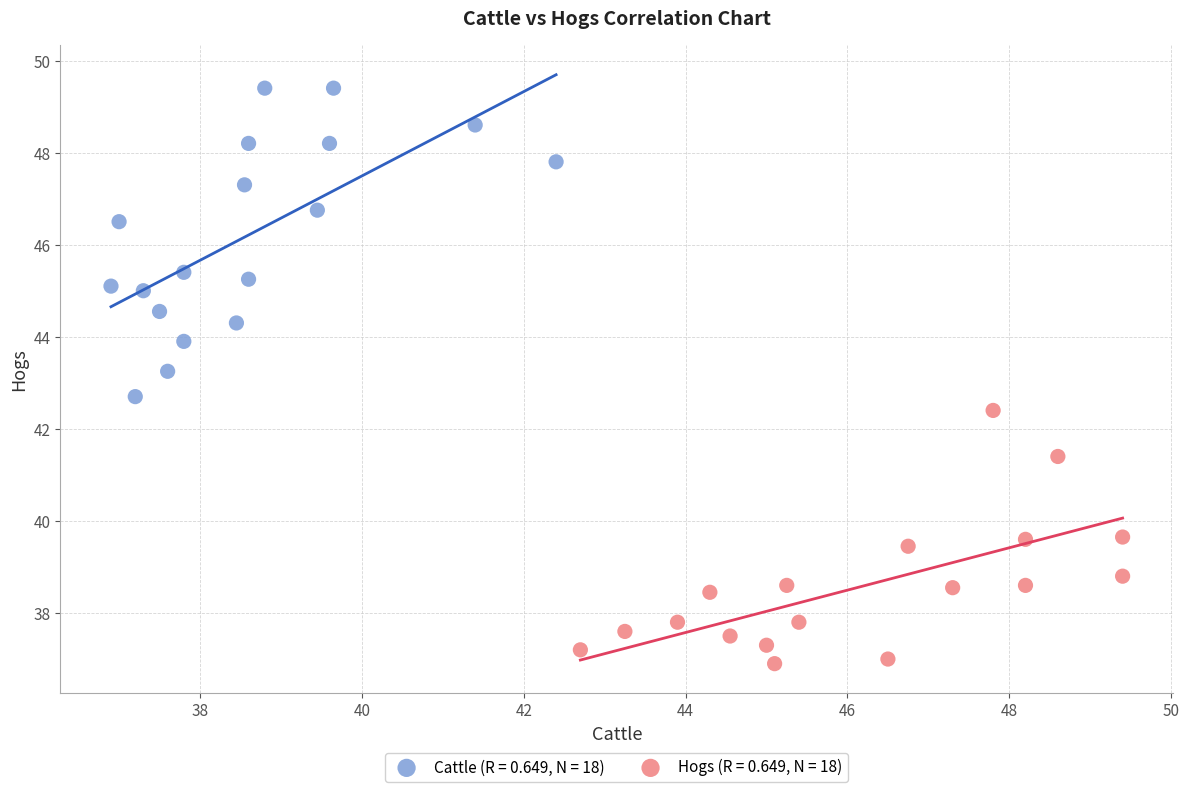

Which series contains the lowest Y value?

Hogs (R = 0.649, N = 18)